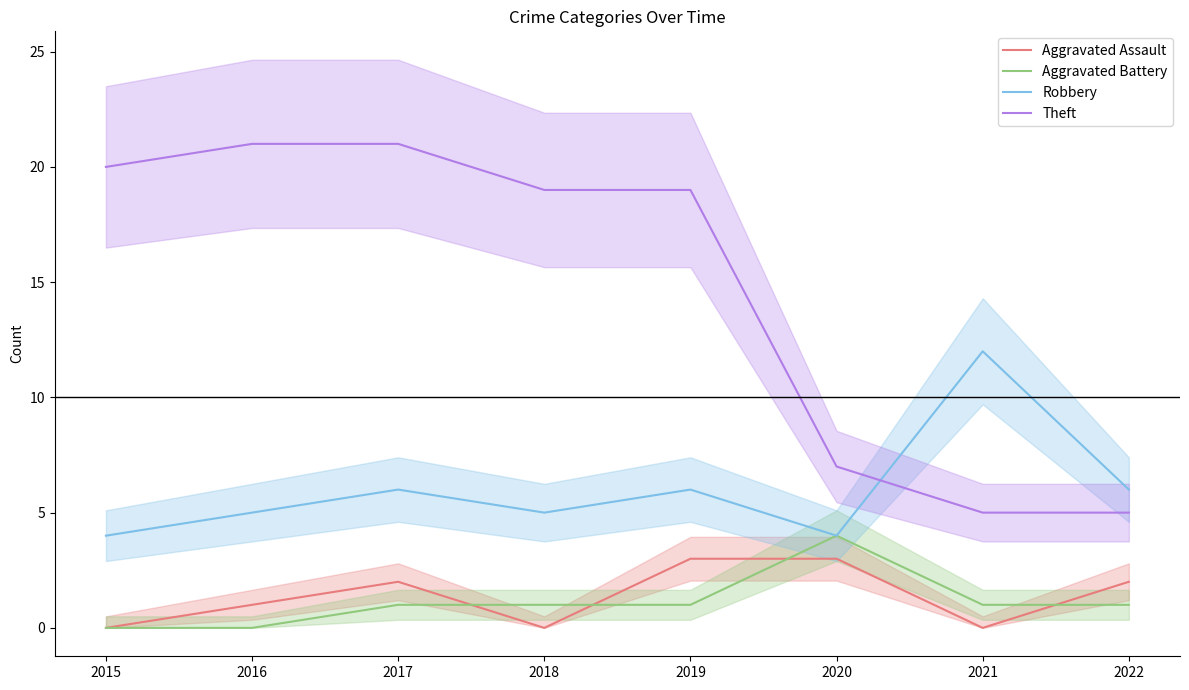

Rank the categories by Robbery value from highest to lowest.

2021, 2017, 2019, 2022, 2016, 2018, 2015, 2020